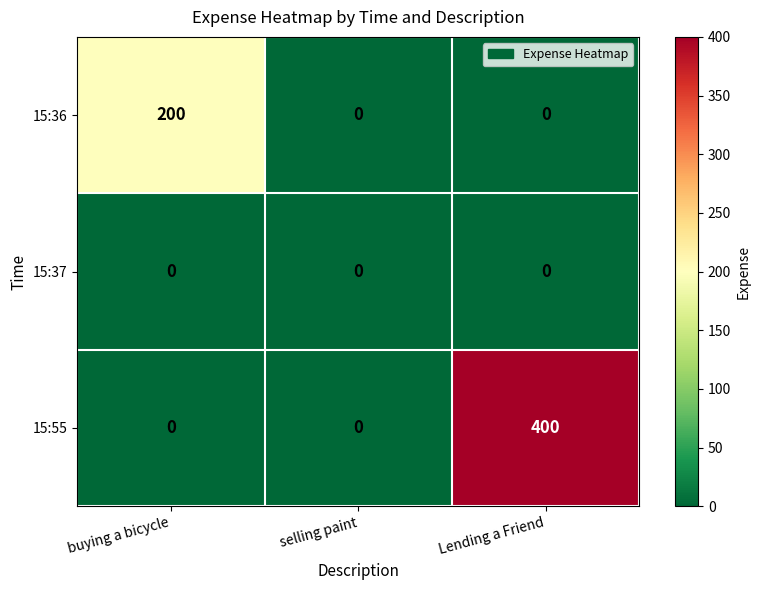

Between buying a bicycle and Lending a Friend, which series saw the biggest shift?

15:55